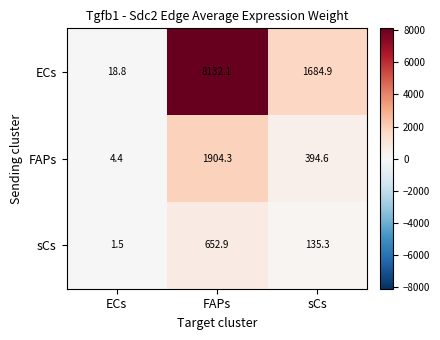

How many data points in ECs are less than 1684?

1